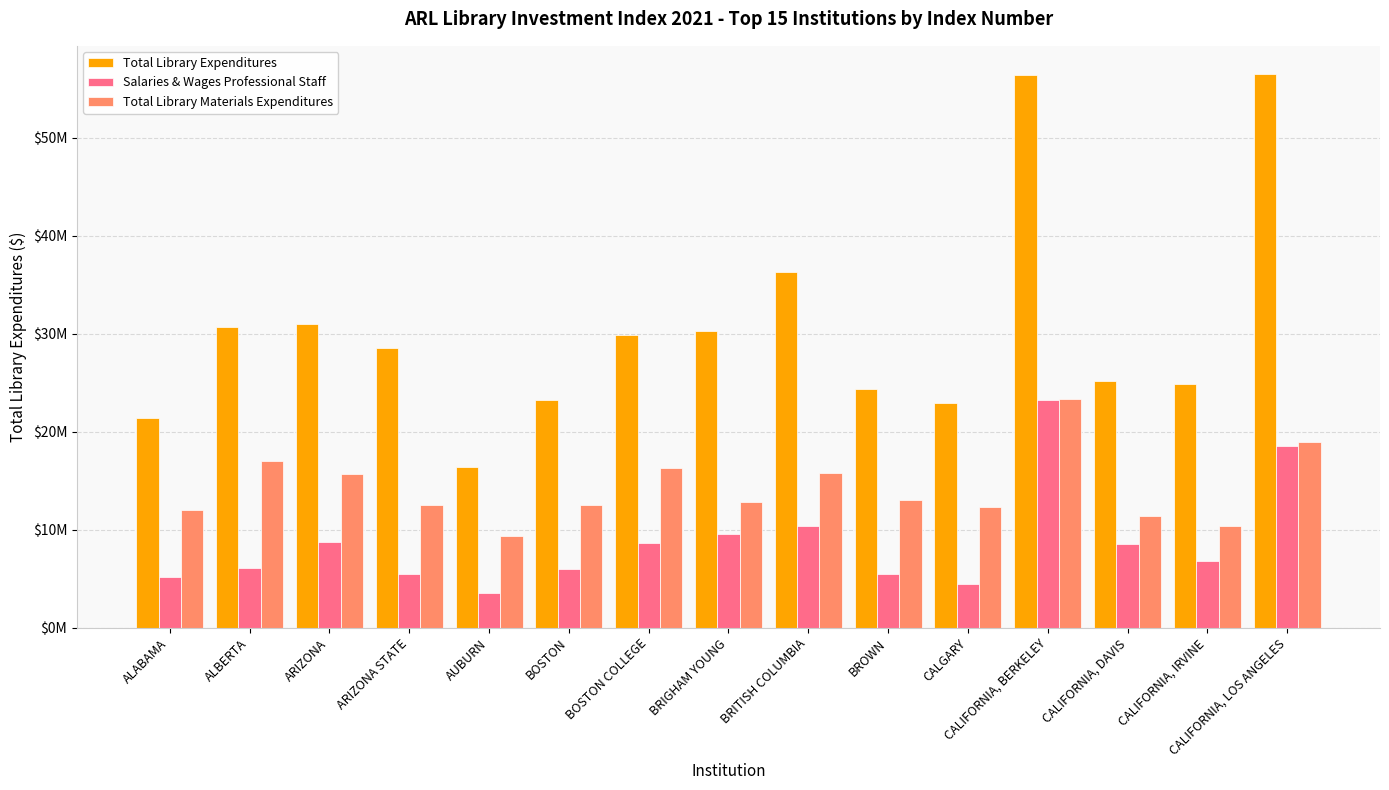

At AUBURN, list the series in order from largest to smallest.

Total Library Expenditures, Total Library Materials Expenditures, Salaries & Wages Professional Staff